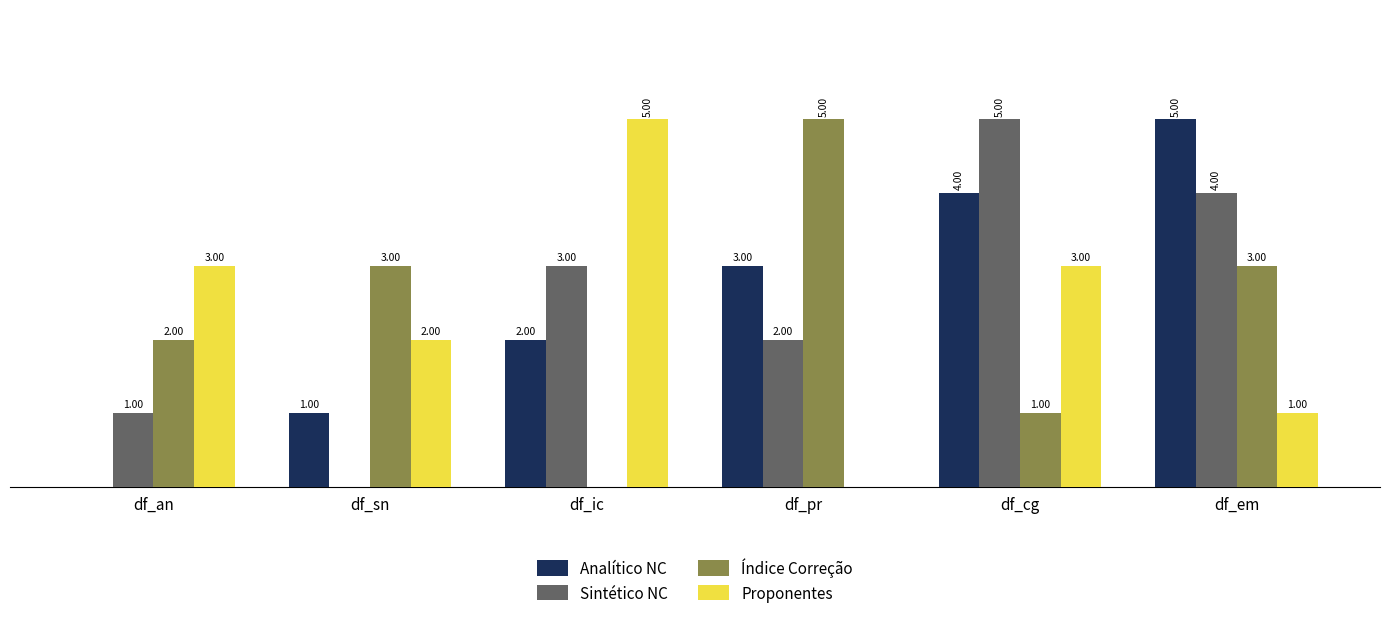

At which label is Analítico NC closest to 2?

df_ic